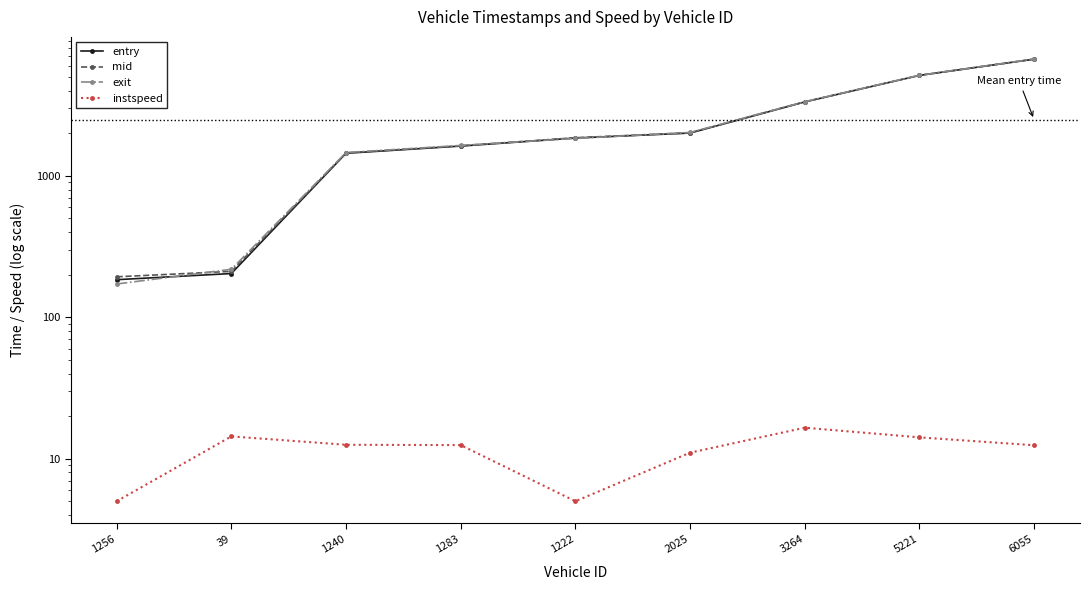

Count the number of data series in this chart.

4